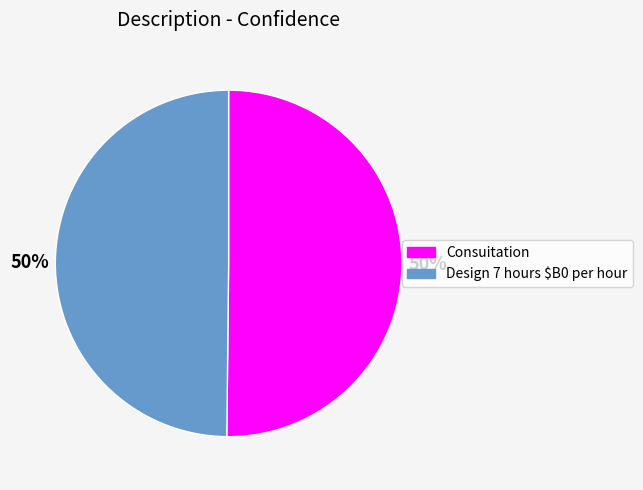

True or false: Consuitation accounts for 43% of the total.

False